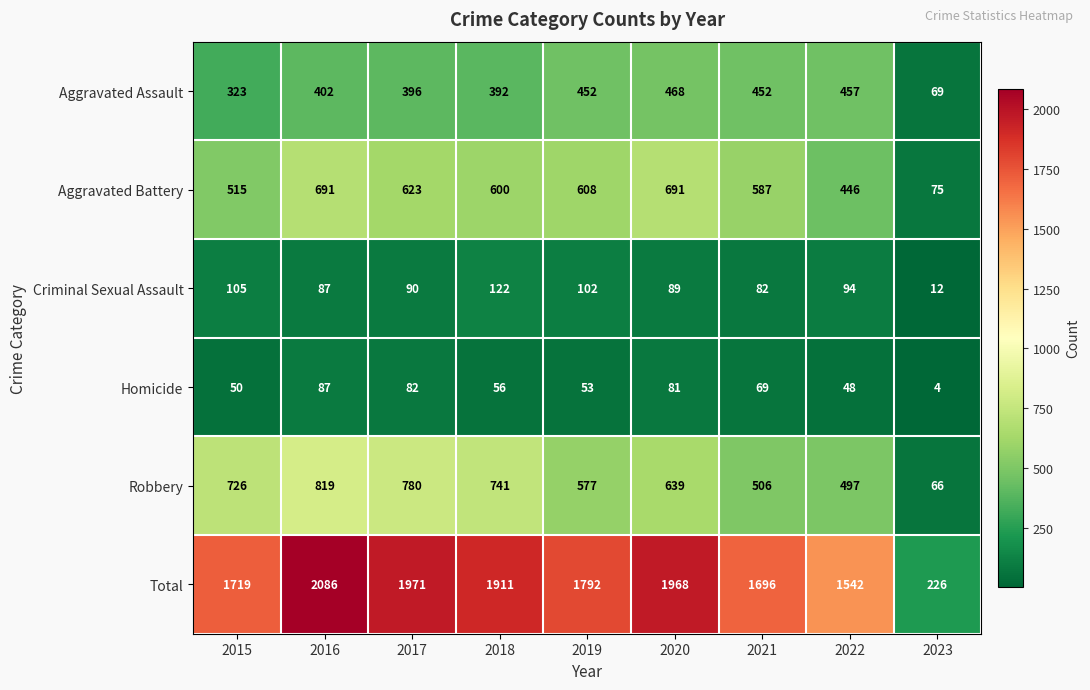

Is the value of Total at 2018 greater than the value of Homicide at 2015?

Yes